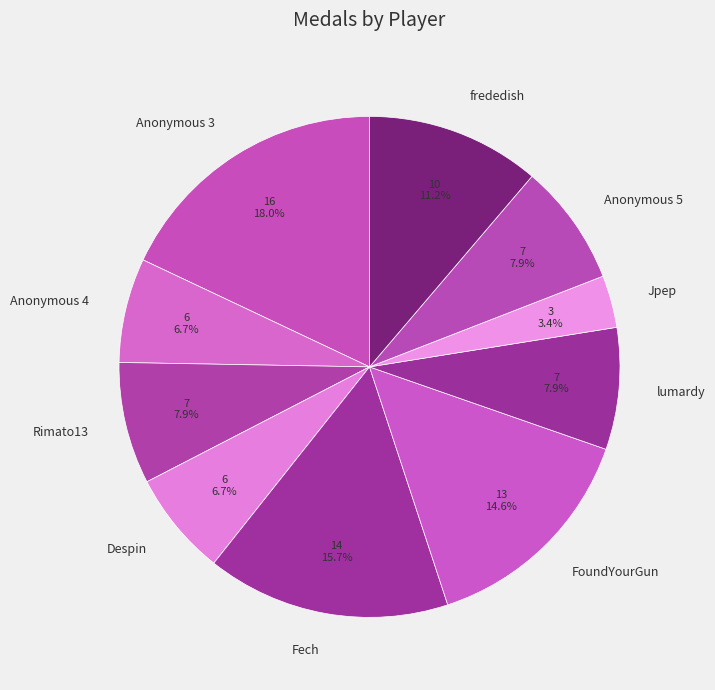

To the nearest percent, what is the average slice percentage?

10%